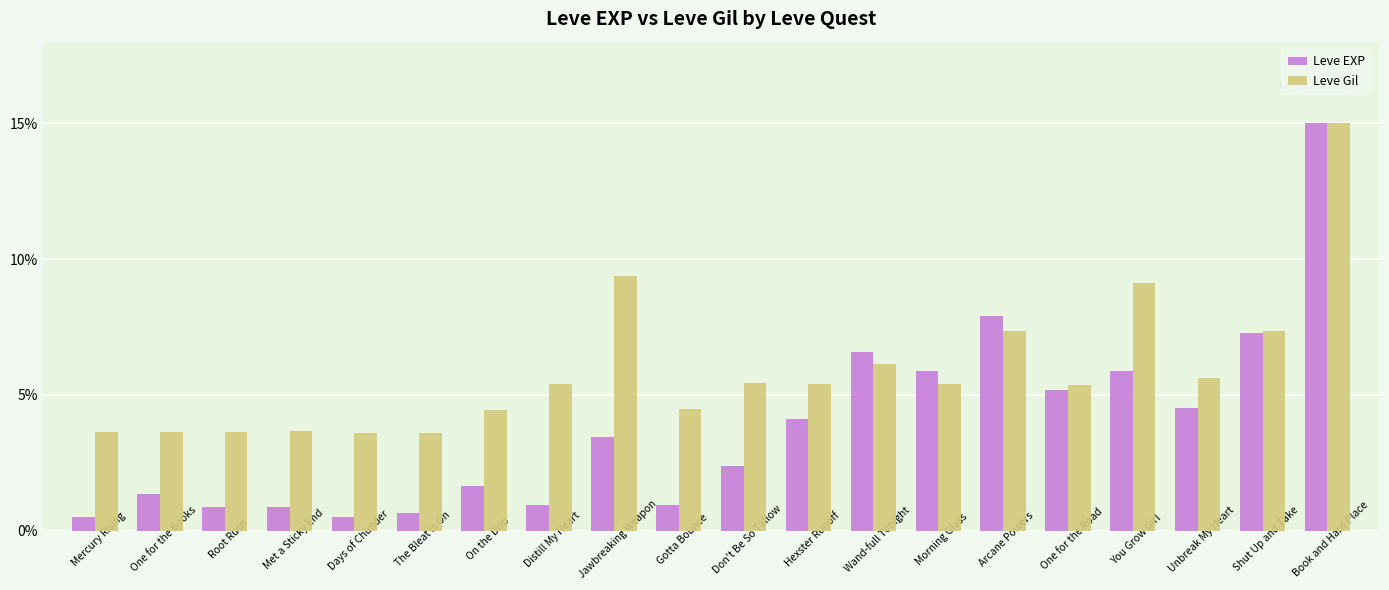

How many data points in Leve Gil are above 5?

12